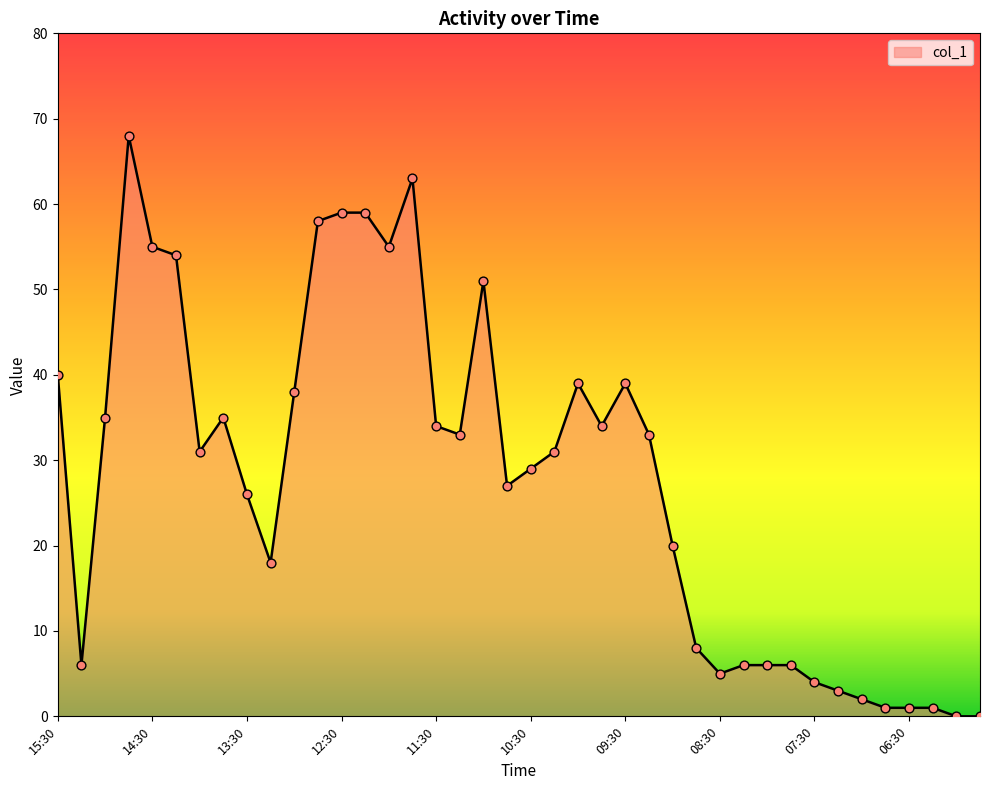

What is the difference between the maximum and minimum values?

68